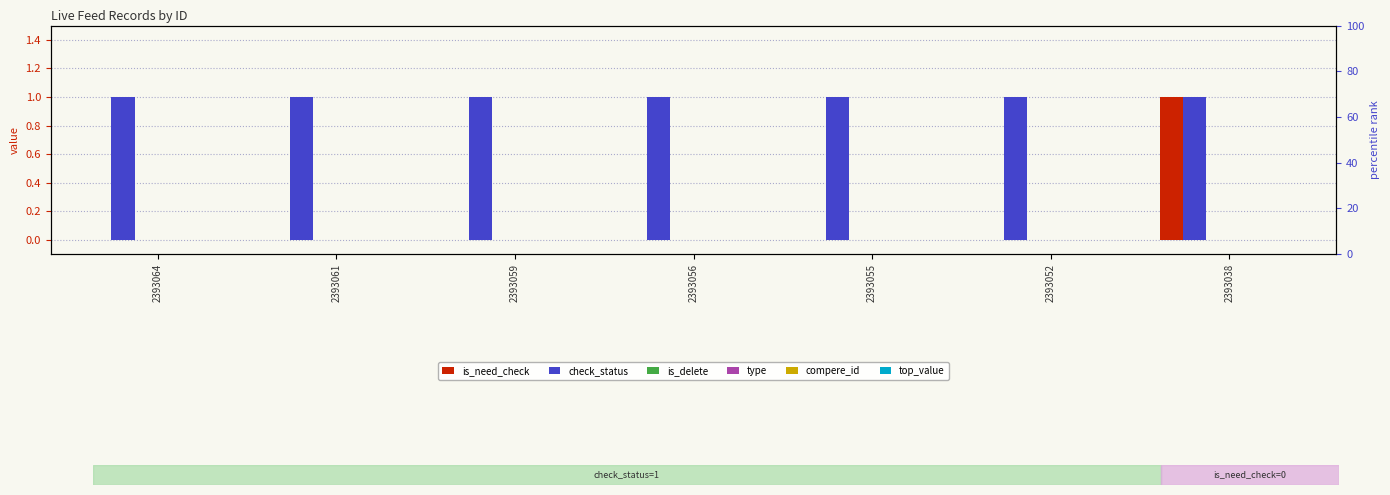

Rank the series at 2393056 from highest to lowest value.

check_status, is_need_check, is_delete, type, compere_id, top_value